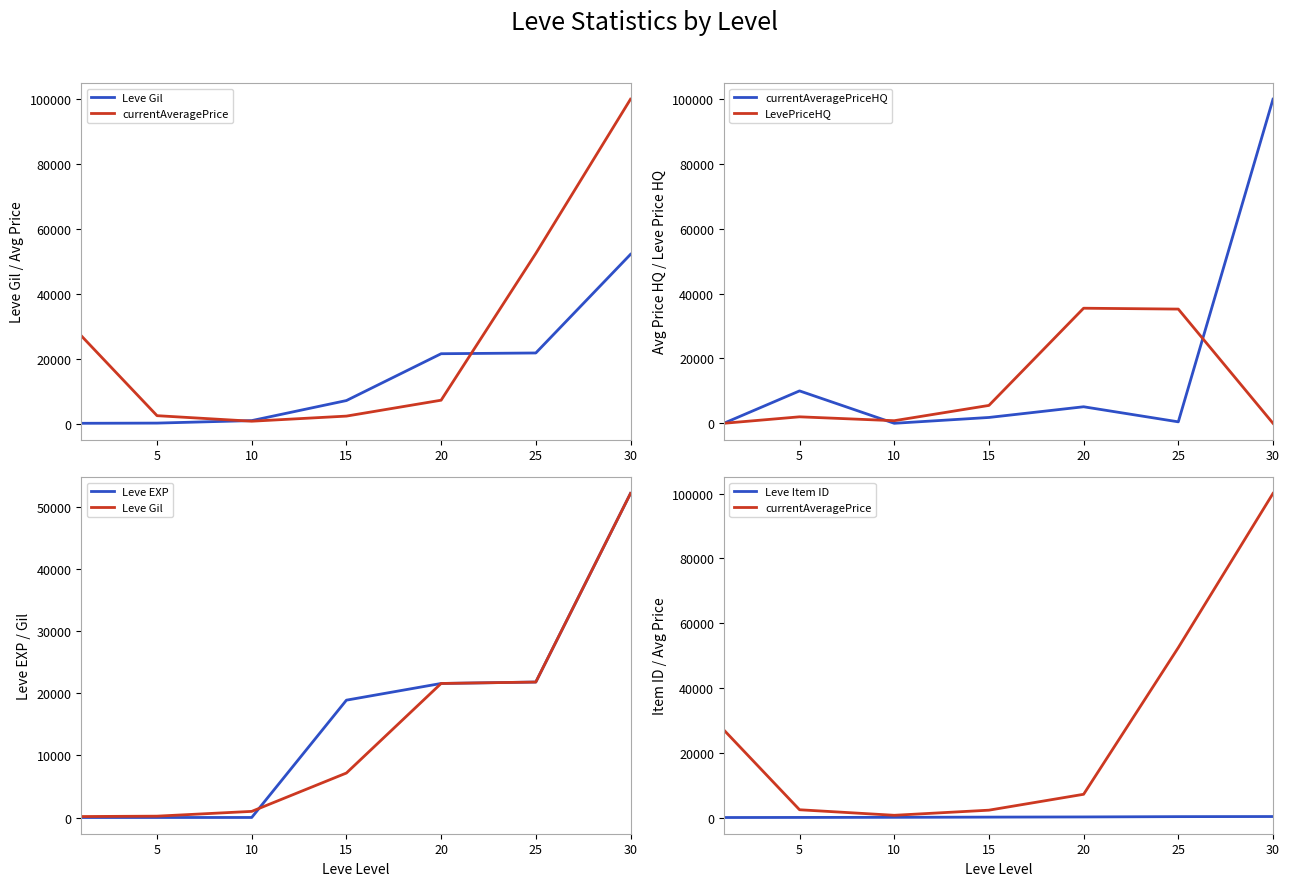

Which series ends up on top after the final intersection of currentAveragePrice and Leve EXP?

currentAveragePrice